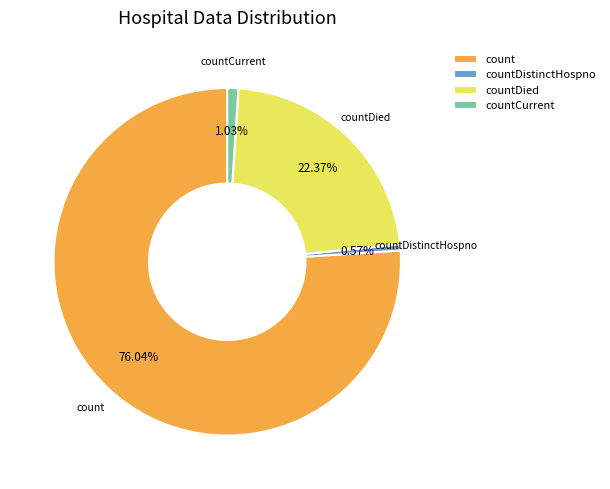

Approximately how many times larger is the value at countDistinctHospno compared to countCurrent?

0.6